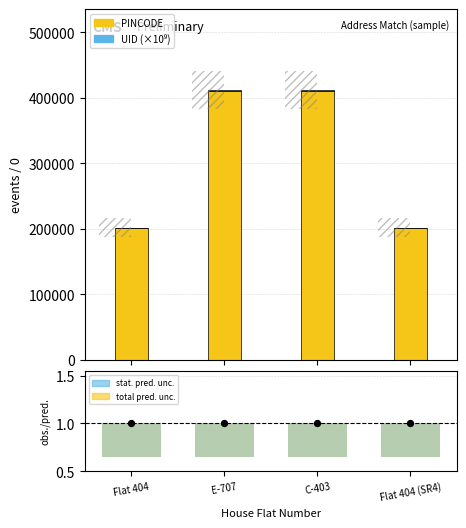

What is the total value across all series at Flat 404 (SR4)?

201976.2